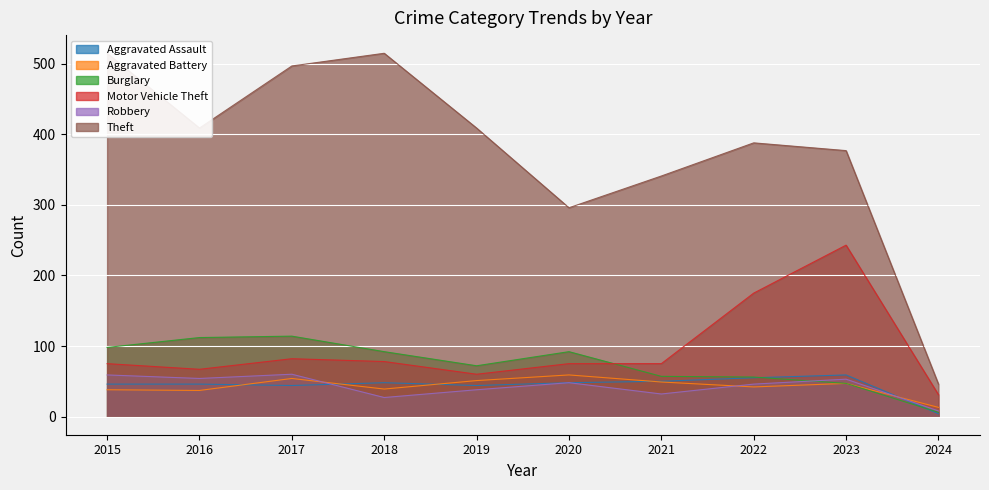

What is the value of the Aggravated Battery point at the 9th from the left?

47